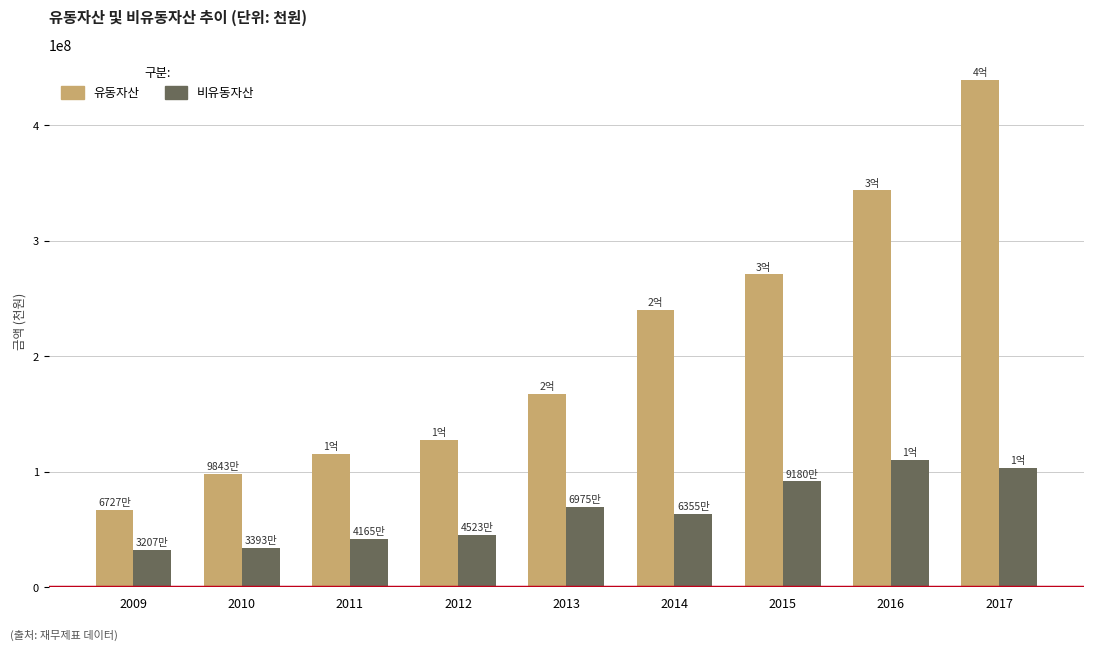

Where does the 비유동자산 series first go above 63548158?

2013